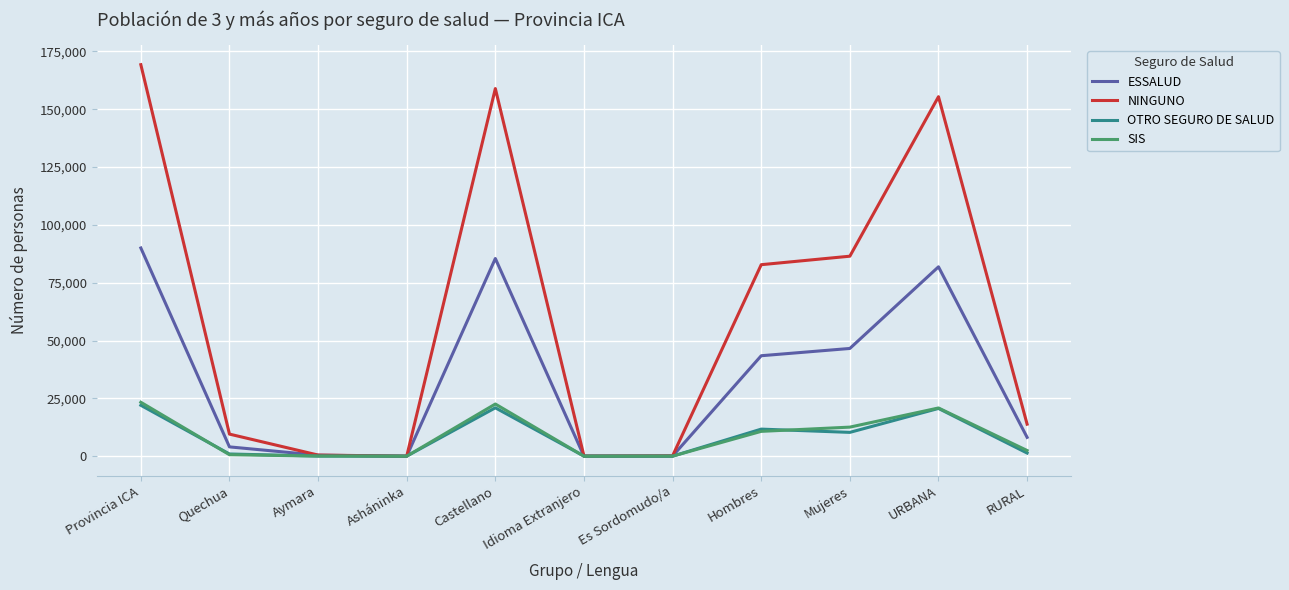

What are all the series names shown in the legend?

ESSALUD, NINGUNO, OTRO SEGURO DE SALUD, SIS